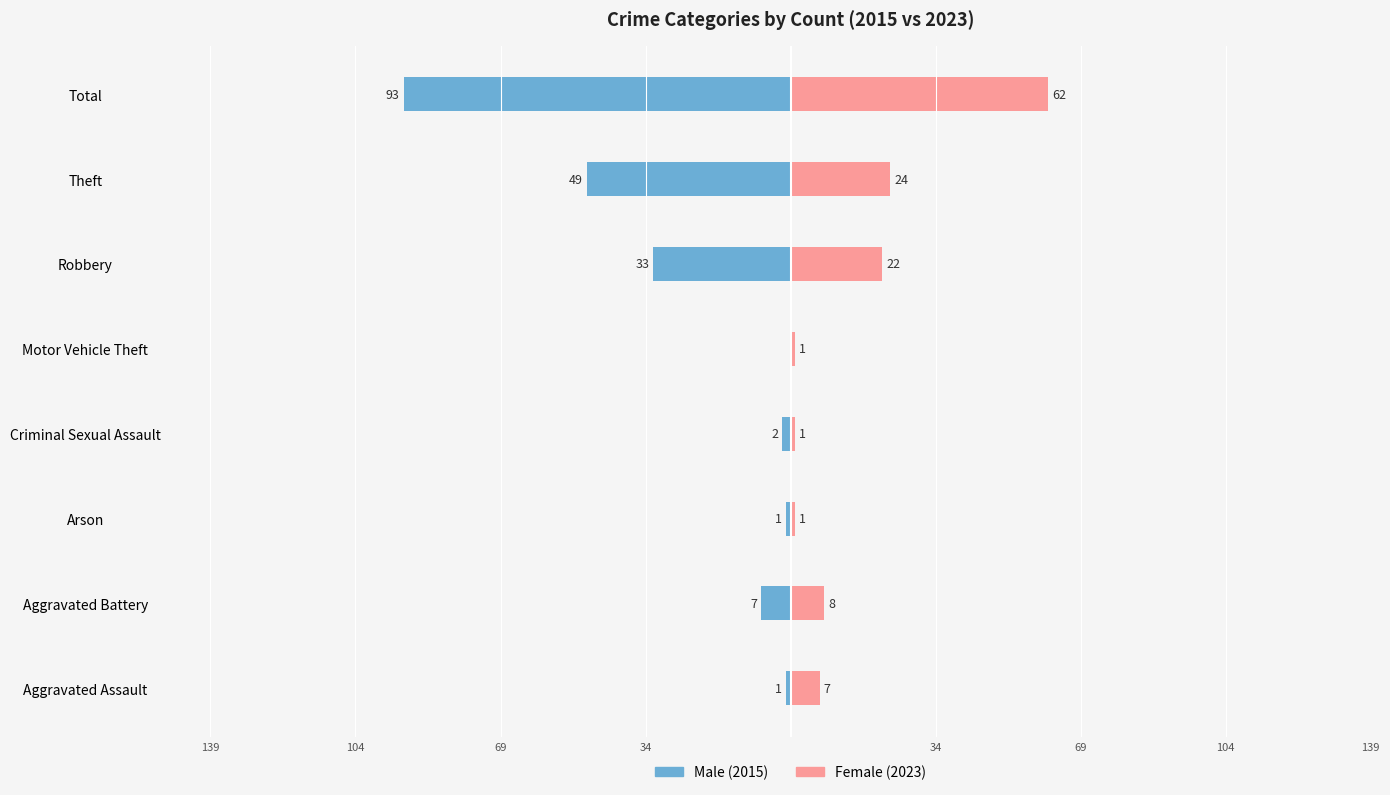

The Male series shows -15 at Theft. True or false?

False